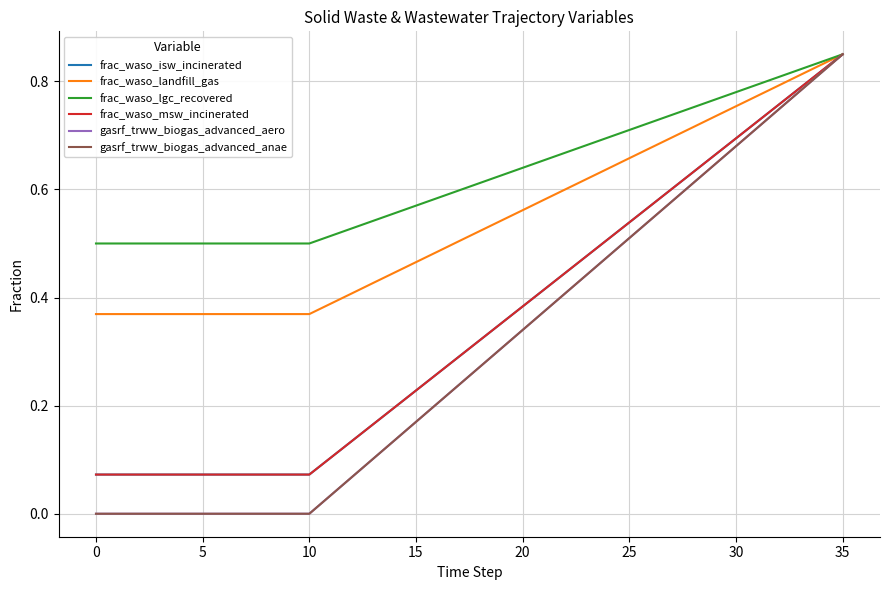

Reading right to left, list all the values displayed in this chart.

frac_waso_isw_incinerated: 0.8	0.8	0.8	0.8	0.7	0.7	0.7	0.6	0.6	0.6	0.5	0.5	0.5	0.4	0.4	0.4	0.4	0.3	0.3	0.3	0.2	0.2	0.2	0.1	0.1	0.1	0.1	0.1	0.1	0.1	0.1	0.1	0.1	0.1	0.1	0.1
frac_waso_landfill_gas: 0.8	0.8	0.8	0.8	0.8	0.8	0.7	0.7	0.7	0.7	0.7	0.6	0.6	0.6	0.6	0.6	0.5	0.5	0.5	0.5	0.5	0.4	0.4	0.4	0.4	0.4	0.4	0.4	0.4	0.4	0.4	0.4	0.4	0.4	0.4	0.4
frac_waso_lgc_recovered: 0.8	0.8	0.8	0.8	0.8	0.8	0.8	0.8	0.7	0.7	0.7	0.7	0.7	0.7	0.7	0.6	0.6	0.6	0.6	0.6	0.6	0.6	0.5	0.5	0.5	0.5	0.5	0.5	0.5	0.5	0.5	0.5	0.5	0.5	0.5	0.5
frac_waso_msw_incinerated: 0.8	0.8	0.8	0.8	0.7	0.7	0.7	0.6	0.6	0.6	0.5	0.5	0.5	0.4	0.4	0.4	0.4	0.3	0.3	0.3	0.2	0.2	0.2	0.1	0.1	0.1	0.1	0.1	0.1	0.1	0.1	0.1	0.1	0.1	0.1	0.1
gasrf_trww_biogas_advanced_aero: 0.8	0.8	0.8	0.7	0.7	0.7	0.6	0.6	0.6	0.5	0.5	0.5	0.4	0.4	0.4	0.3	0.3	0.3	0.2	0.2	0.2	0.1	0.1	0.1	0.0	0.0	0.0	0.0	0.0	0.0	0.0	0.0	0.0	0.0	0.0	0.0
gasrf_trww_biogas_advanced_anae: 0.8	0.8	0.8	0.7	0.7	0.7	0.6	0.6	0.6	0.5	0.5	0.5	0.4	0.4	0.4	0.3	0.3	0.3	0.2	0.2	0.2	0.1	0.1	0.1	0.0	0.0	0.0	0.0	0.0	0.0	0.0	0.0	0.0	0.0	0.0	0.0